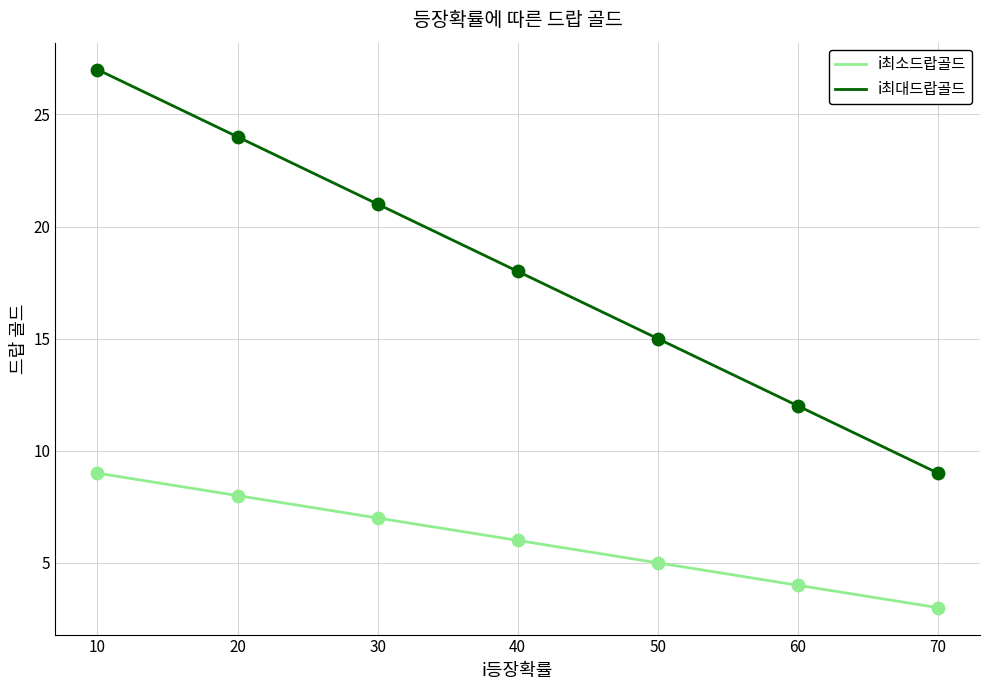

What is the total value across all series at 20?

32